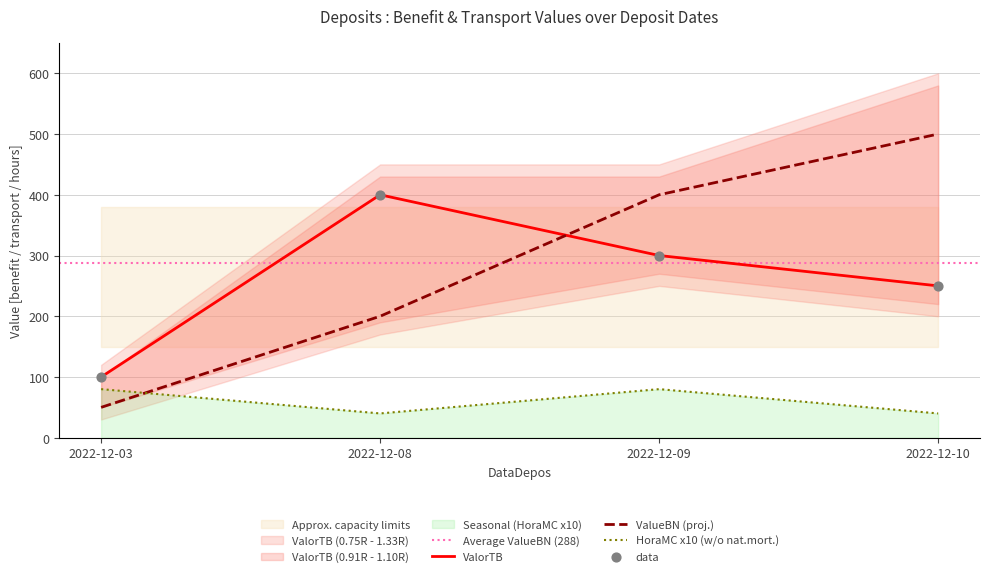

Which series has the largest total across all categories?

ValueBN